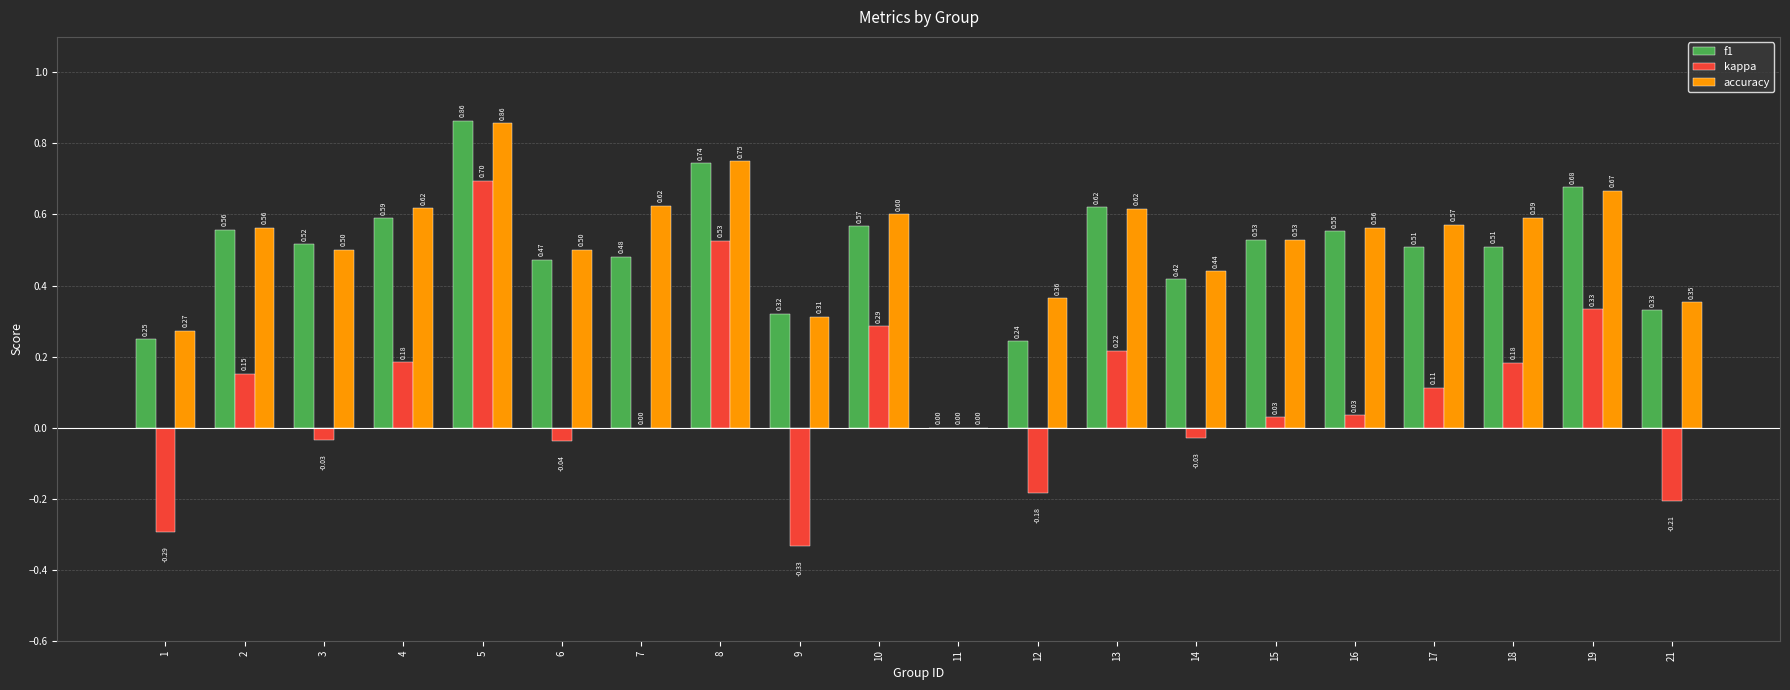

Read the accuracy value at 19.

0.7